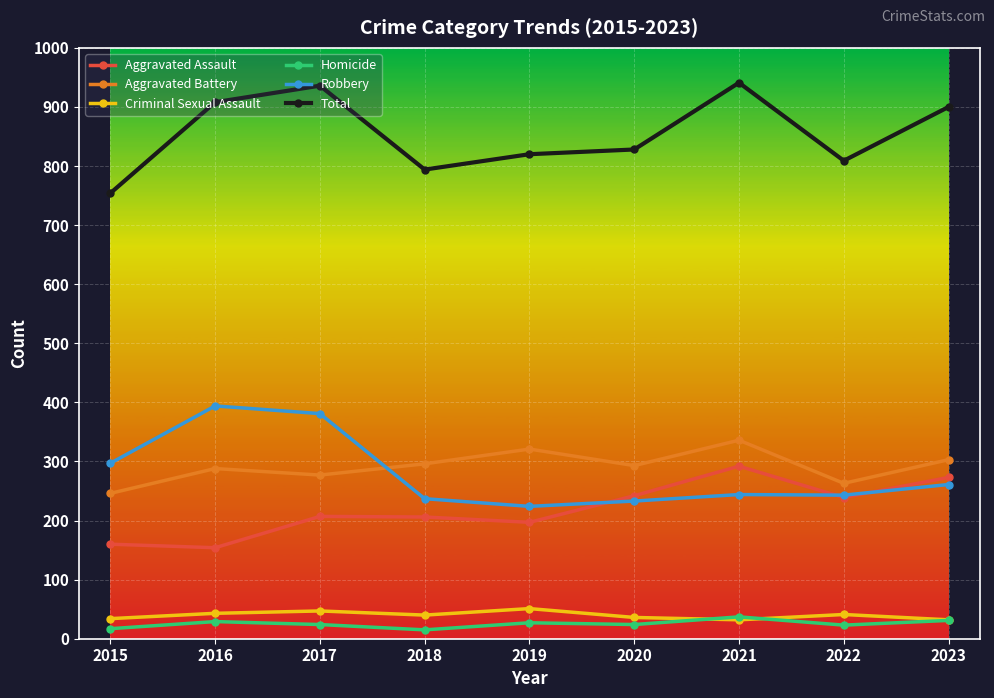

How many values in the Robbery series are below 244?

4